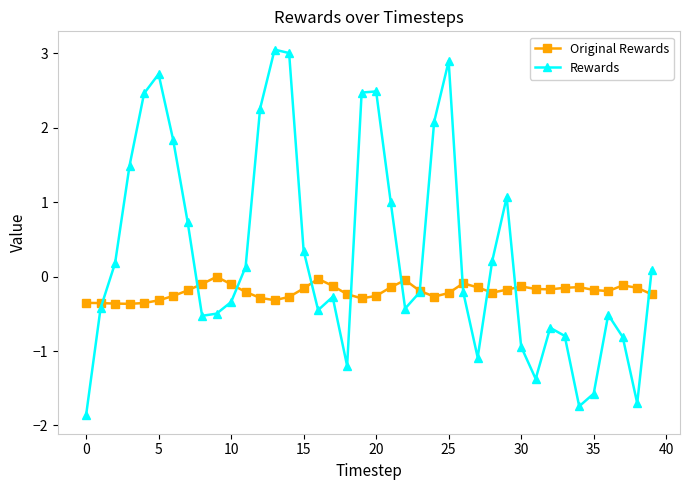

Rank the series by their maximum value, from lowest to highest.

Original Rewards, Rewards